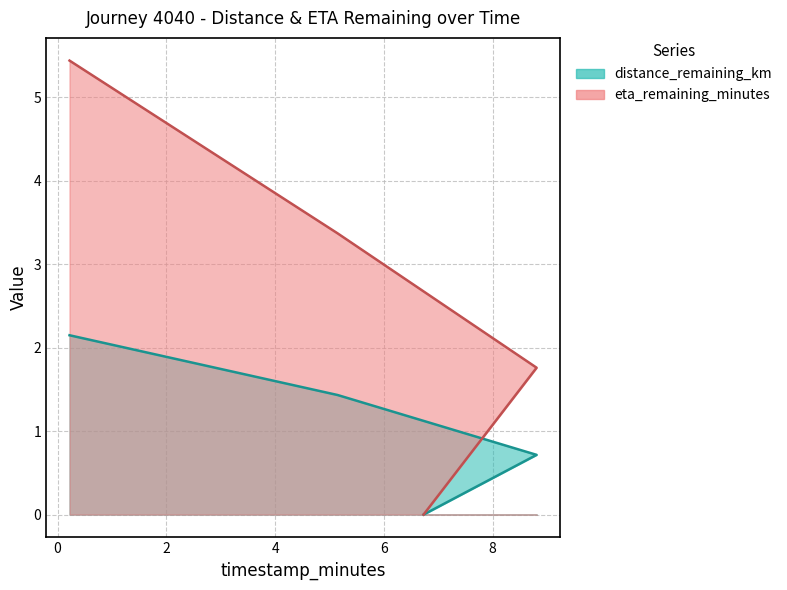

Where does the eta_remaining_minutes series first go above 3?

0.22